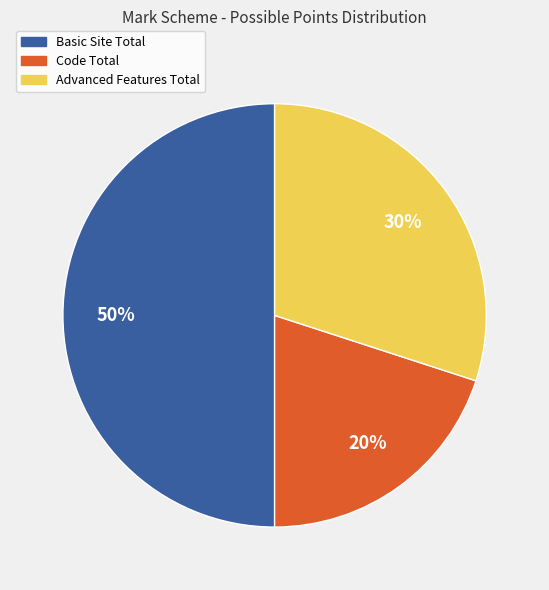

Count the number of slices in the pie.

3